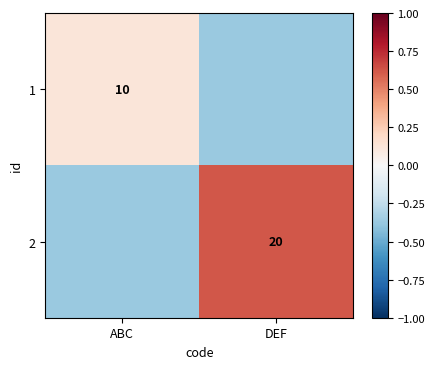

Is the value of 1 at ABC greater than the value of 2 at DEF?

No